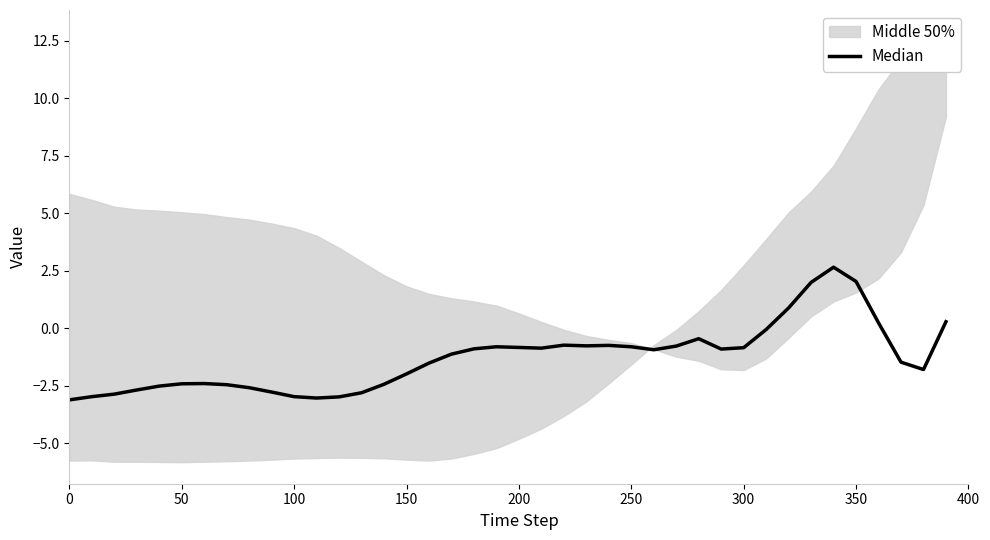

How many points are higher than both their immediate neighbors (excluding endpoints)?

6